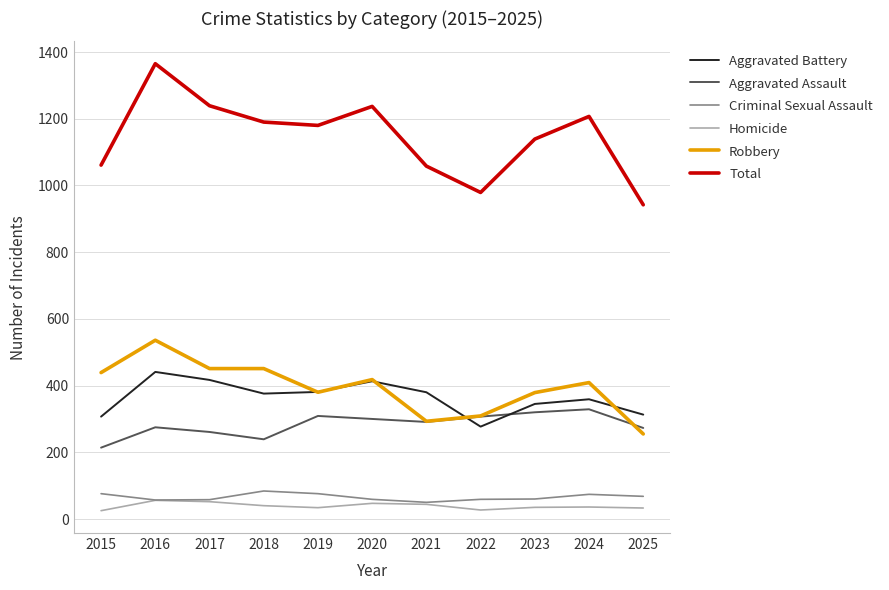

Does the chart display data point markers on the line(s)?

No